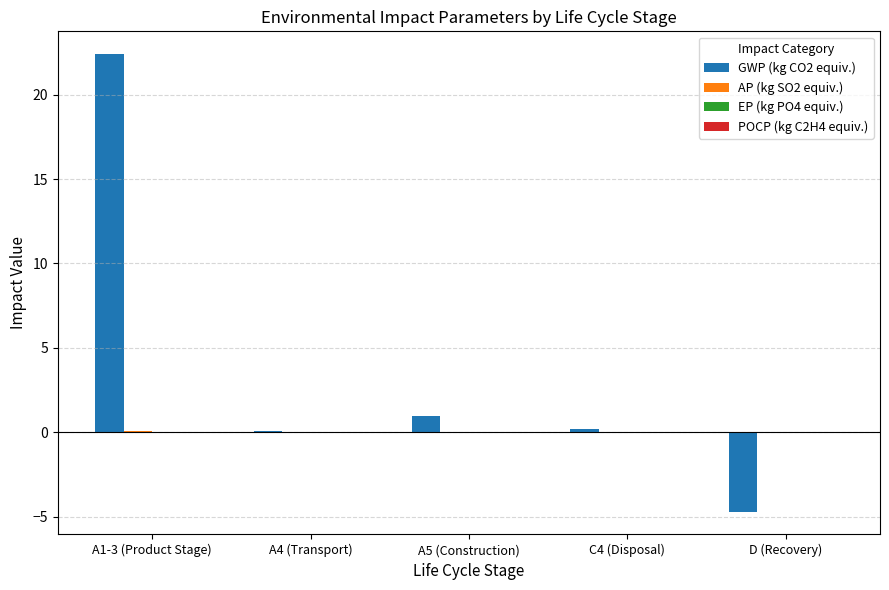

What is the maximum value for GWP (kg CO2 equiv.)?

22.4